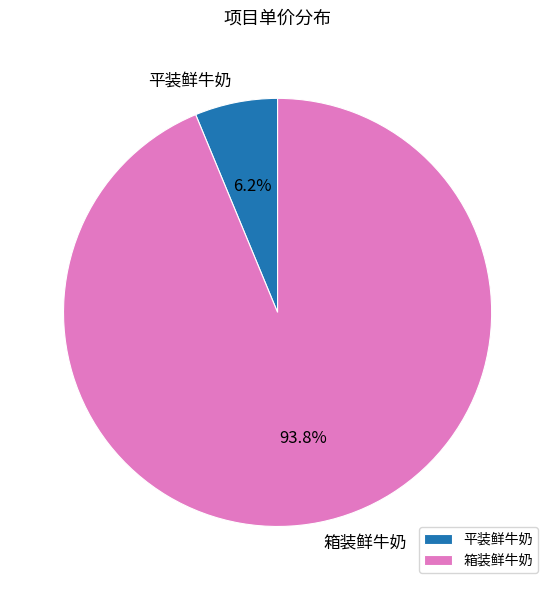

True or false: 平装鲜牛奶 accounts for 19% of the total.

False